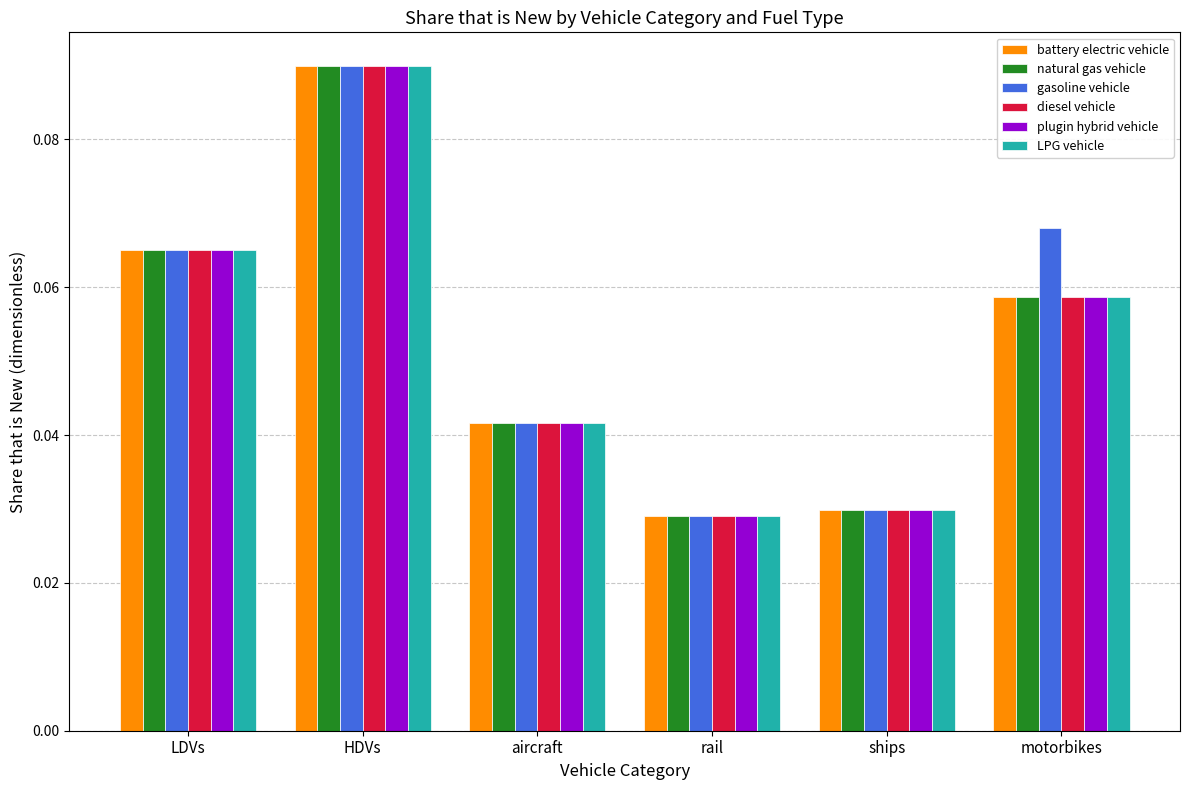

True or false: battery electric vehicle has a value of 0.1 at aircraft.

False